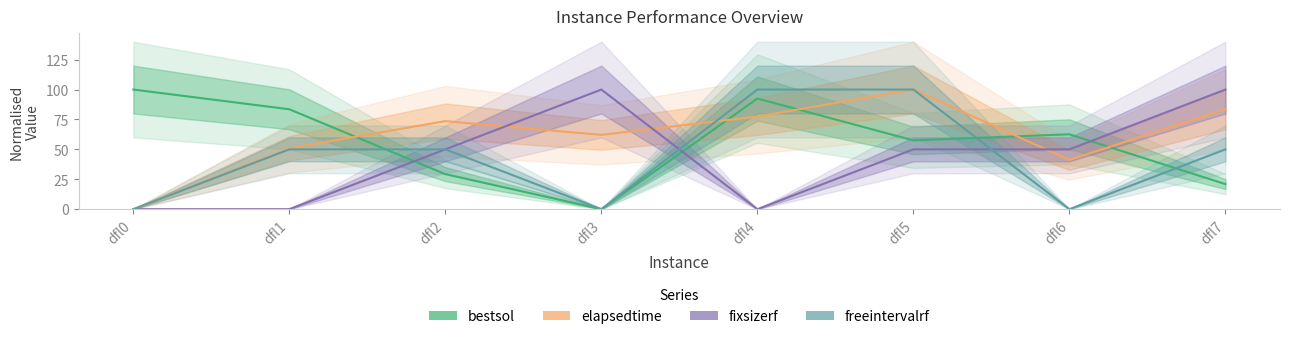

The value of fixsizerf at dfl2 is 50.0. True or false?

True